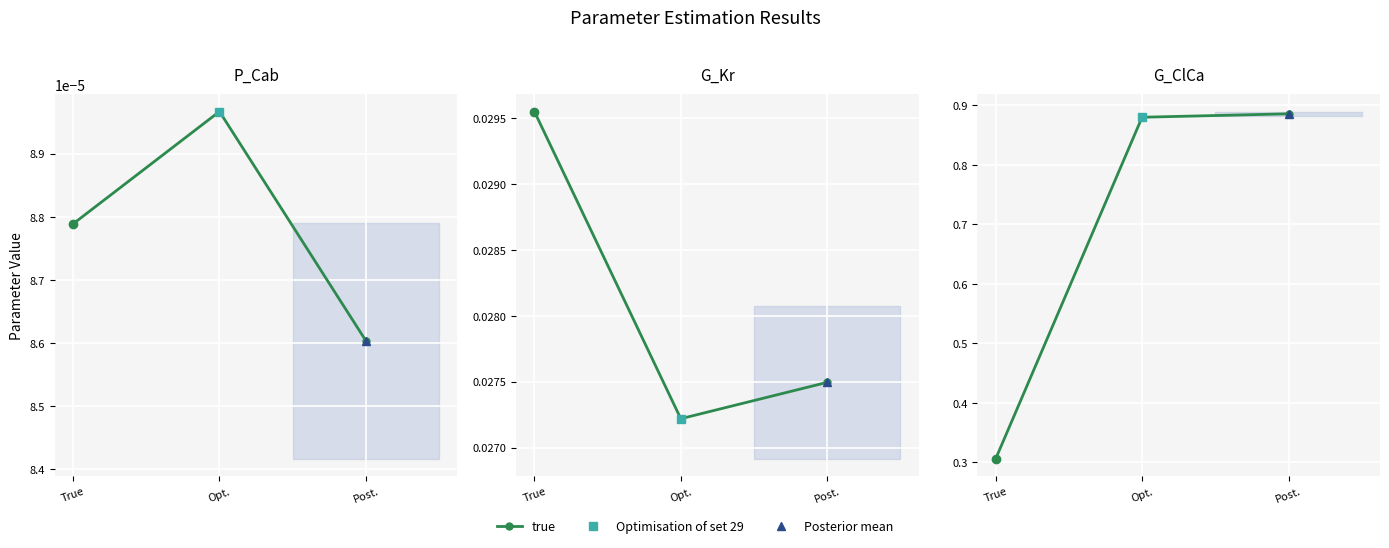

Count the number of categories in the chart.

3